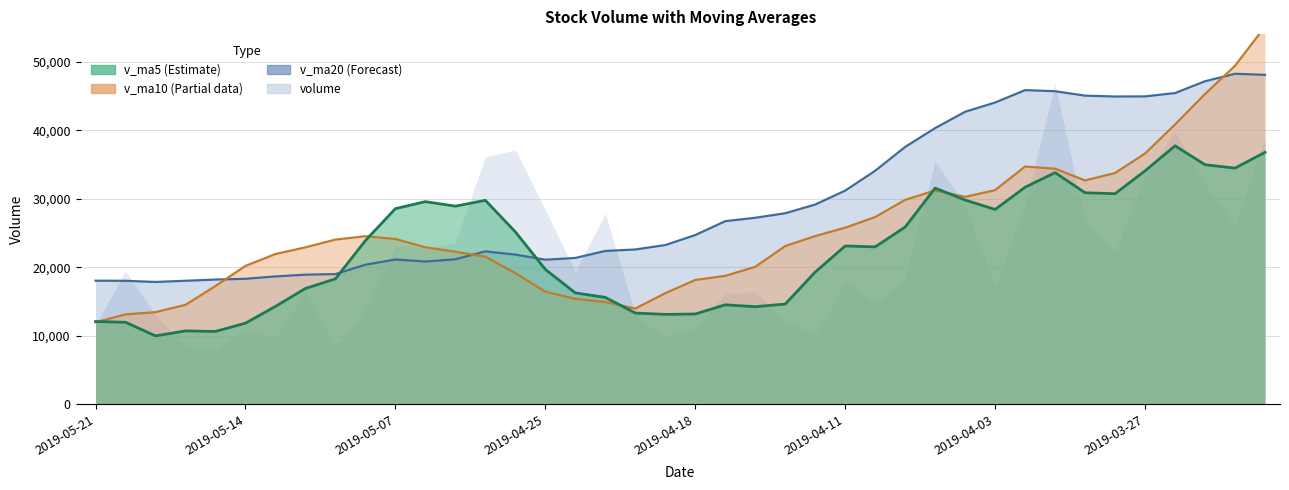

Which category has the highest value in the v_ma20 series?

2019-03-22